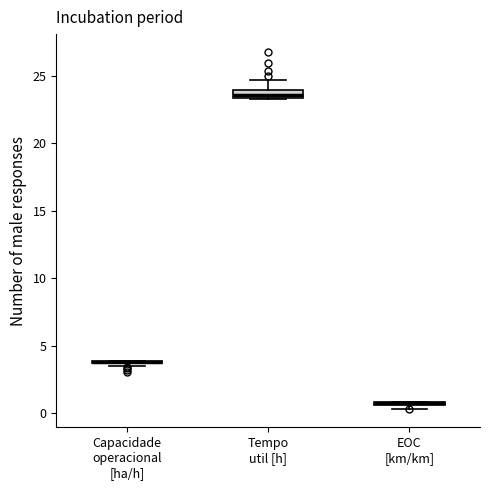

Where is the upper edge of the box for Capacidade operacional [ha/h] on the y-axis? The values are not printed on the chart, so give them approximately, as read against the axis.

4.0